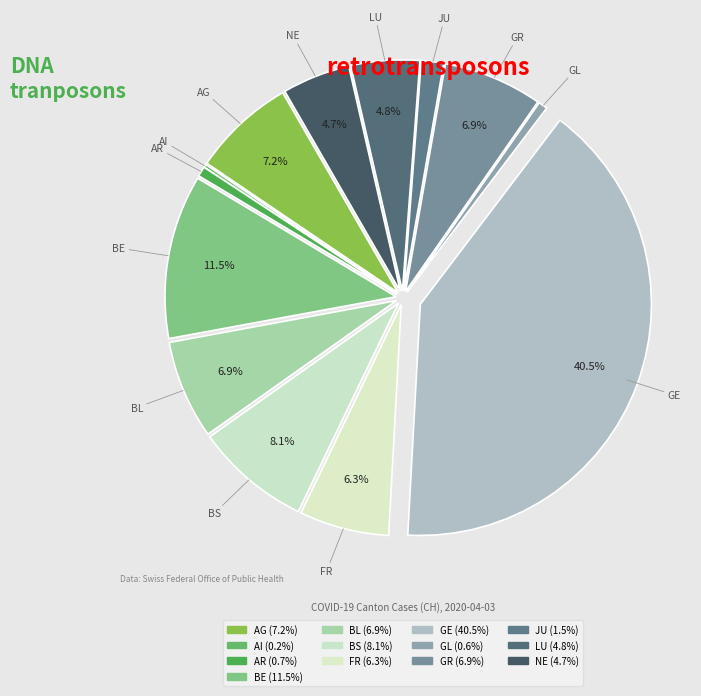

True or false: BL accounts for 1% of the total.

False